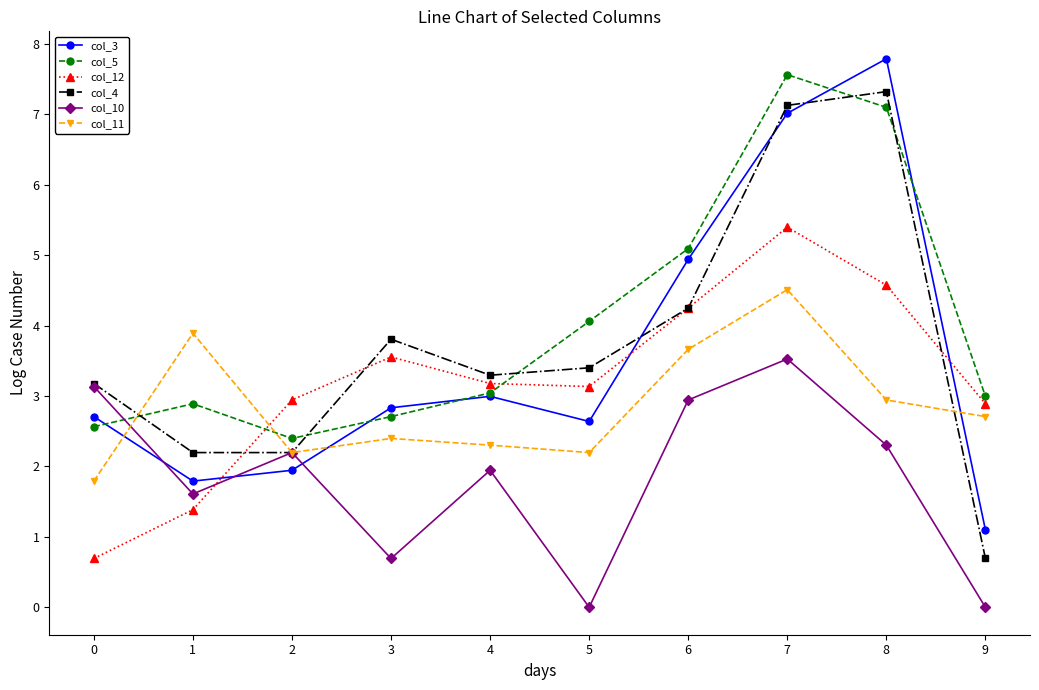

What value does the col_4 series have at 4?

3.3